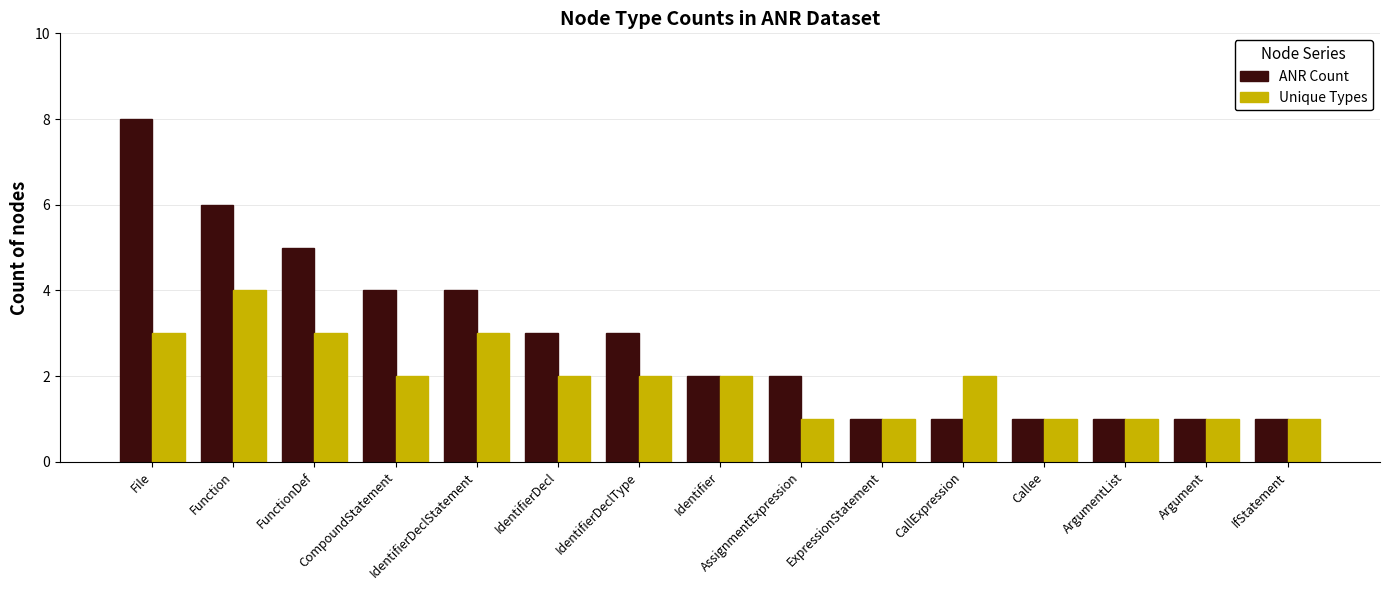

Rank the series by their average value, from lowest to highest.

Unique Types, ANR Count